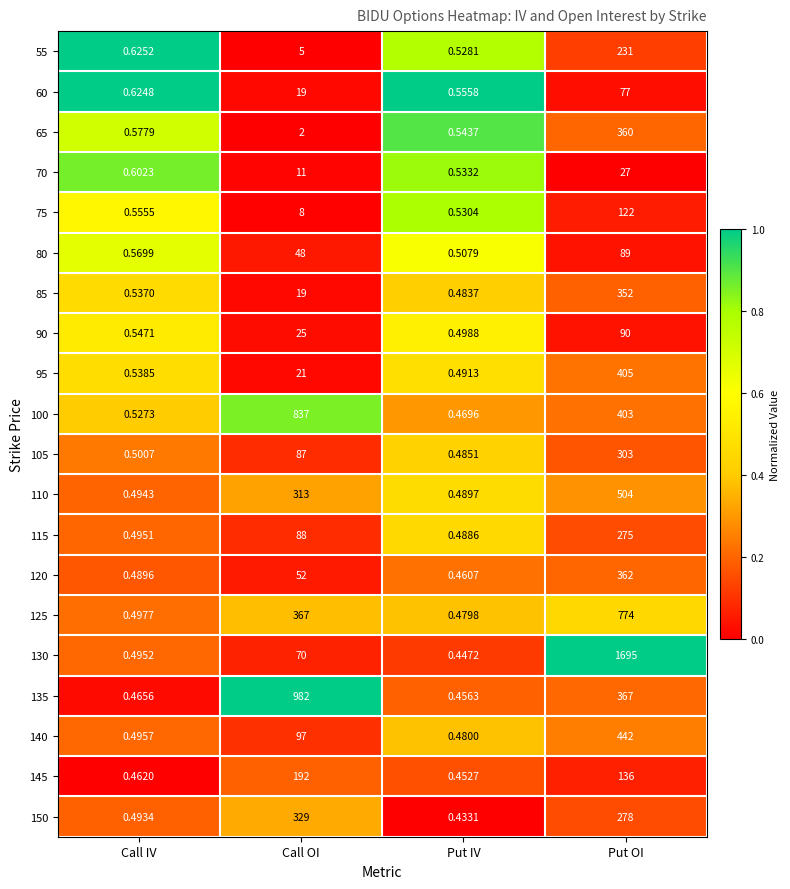

Rank the categories by 95 value from highest to lowest.

Put OI, Call OI, Call IV, Put IV